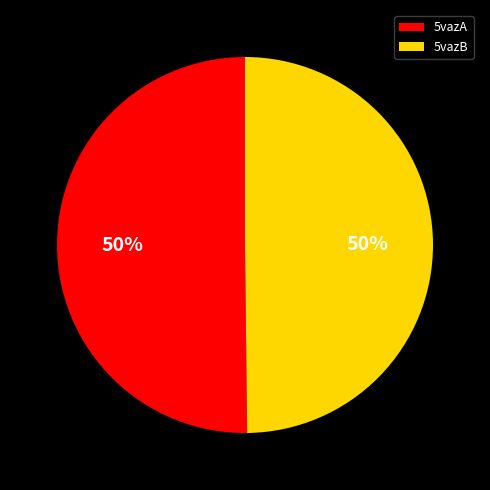

To the nearest percent, what is the combined percentage of 5vazA and 5vazB?

100%